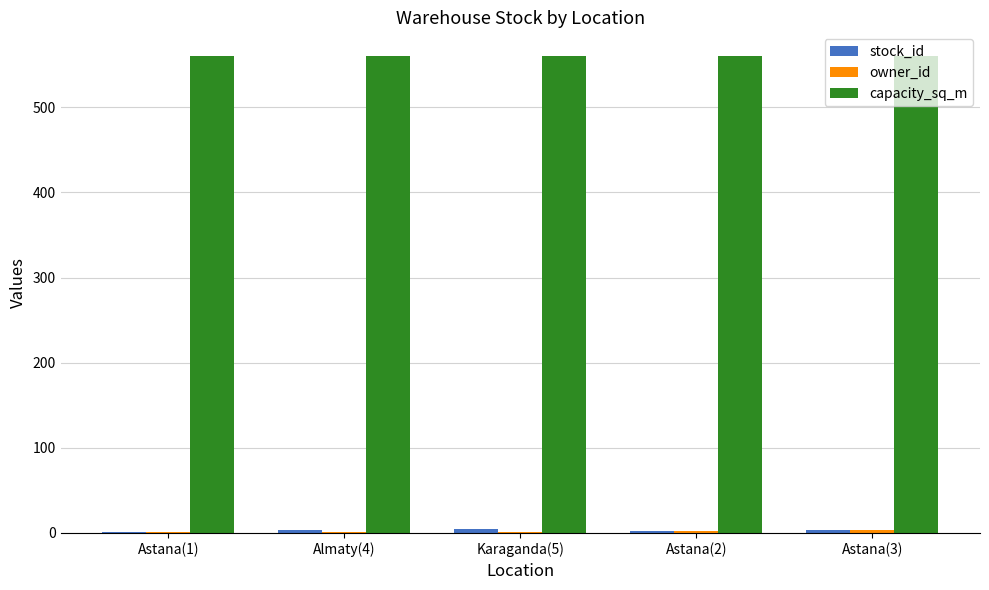

Which series has the largest total across all categories?

capacity_sq_m